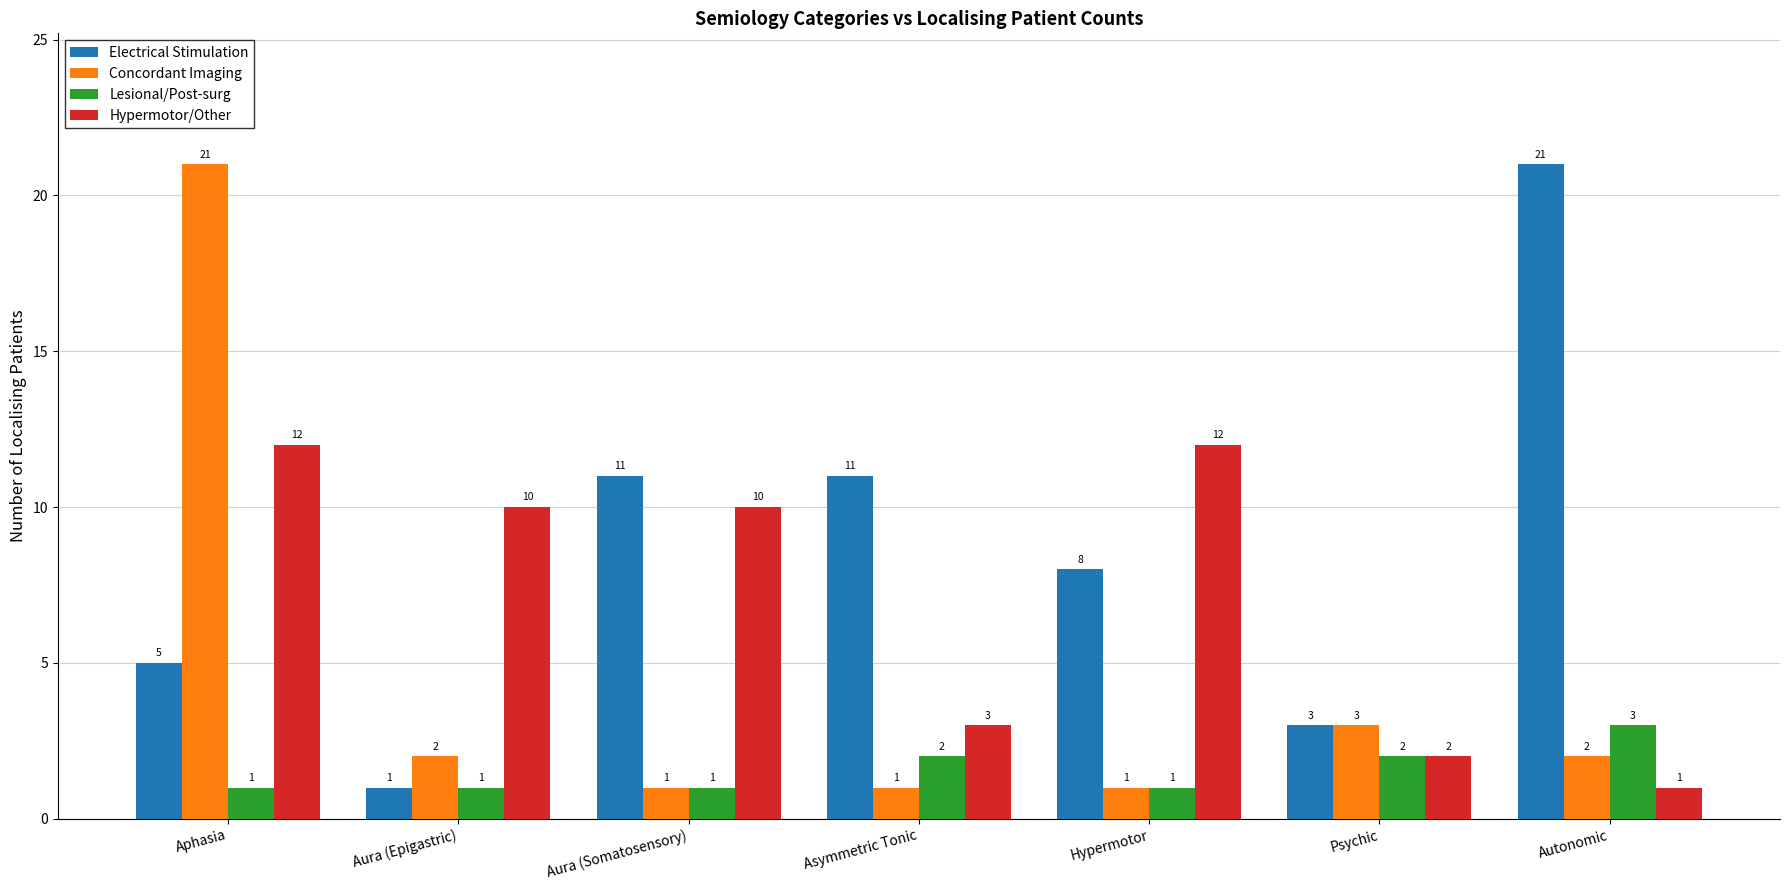

What is the value of the Hypermotor/Other bar at the 4th from the left?

3